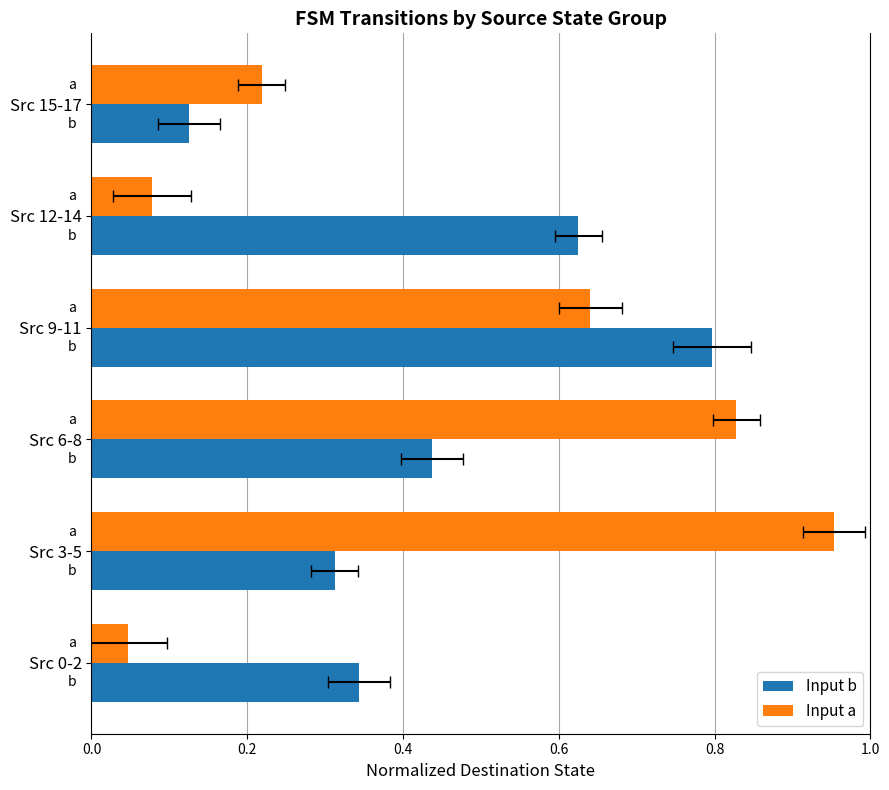

How many bars are there in each group?

2